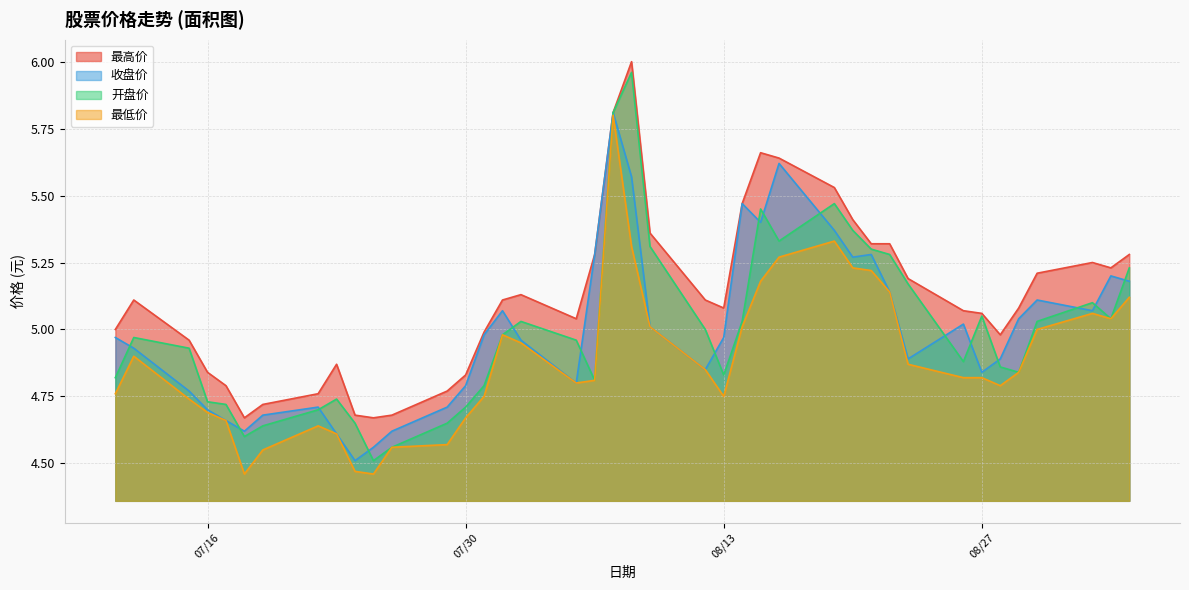

Reading right to left, list all the values displayed in this chart.

最高价: 5.3	5.2	5.2	5.2	5.1	5.0	5.1	5.1	5.2	5.3	5.3	5.4	5.5	5.6	5.7	5.5	5.1	5.1	5.4	6.0	5.8	5.3	5.0	5.1	5.1	5.0	4.8	4.8	4.7	4.7	4.7	4.9	4.8	4.7	4.7	4.8	4.8	5.0	5.1	5.0
收盘价: 5.2	5.2	5.1	5.1	5.0	4.9	4.8	5.0	4.9	5.1	5.3	5.3	5.4	5.6	5.4	5.5	5.0	4.8	5.0	5.6	5.8	5.3	4.8	5.0	5.1	5.0	4.8	4.7	4.6	4.6	4.5	4.6	4.7	4.7	4.6	4.7	4.7	4.8	4.9	5.0
开盘价: 5.2	5.0	5.1	5.0	4.8	4.9	5.0	4.9	5.2	5.3	5.3	5.4	5.5	5.3	5.5	5.0	4.8	5.0	5.3	6.0	5.8	4.8	5.0	5.0	5.0	4.8	4.7	4.7	4.6	4.5	4.7	4.7	4.7	4.6	4.6	4.7	4.7	4.9	5.0	4.8
最低价: 5.1	5.0	5.1	5.0	4.8	4.8	4.8	4.8	4.9	5.1	5.2	5.2	5.3	5.3	5.2	5.0	4.8	4.8	5.0	5.3	5.8	4.8	4.8	5.0	5.0	4.8	4.7	4.6	4.6	4.5	4.5	4.6	4.6	4.5	4.5	4.7	4.7	4.7	4.9	4.8